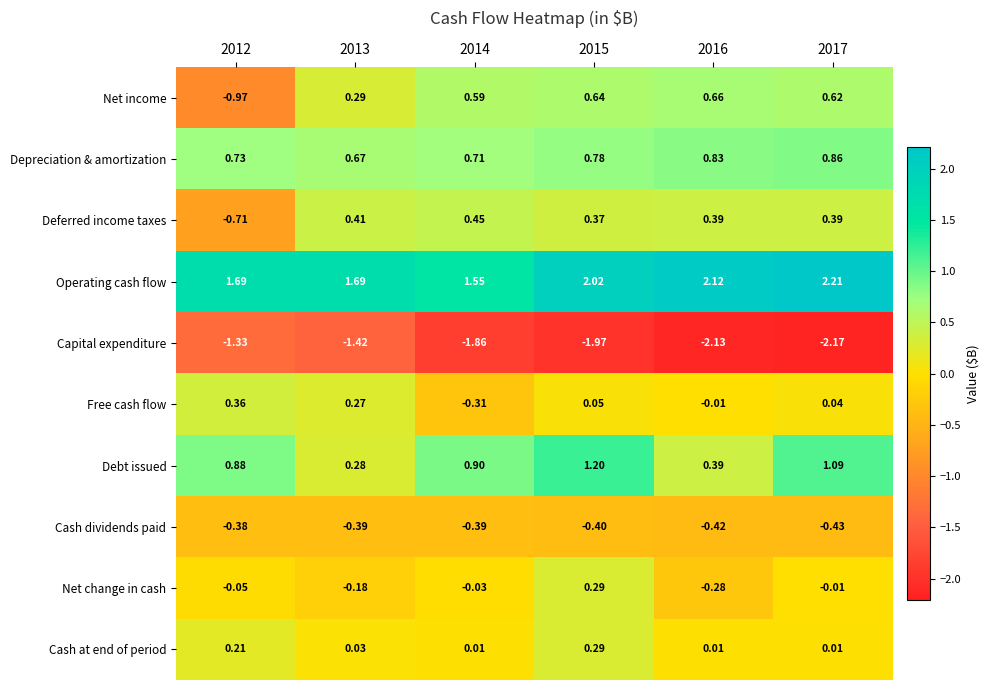

Which series has the largest total across all categories?

Operating cash flow